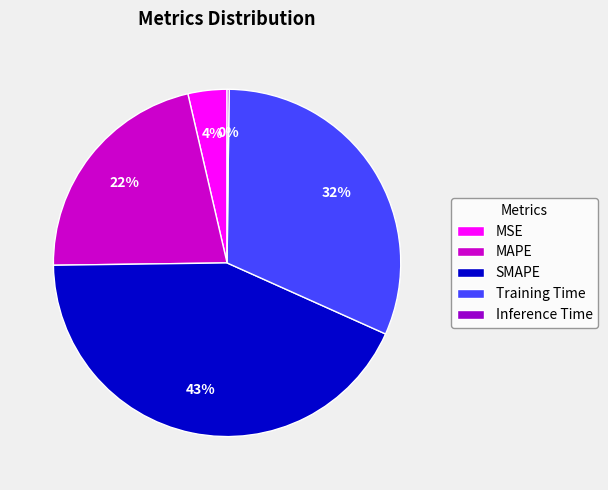

Is it true that MAPE is 31% of the pie?

False